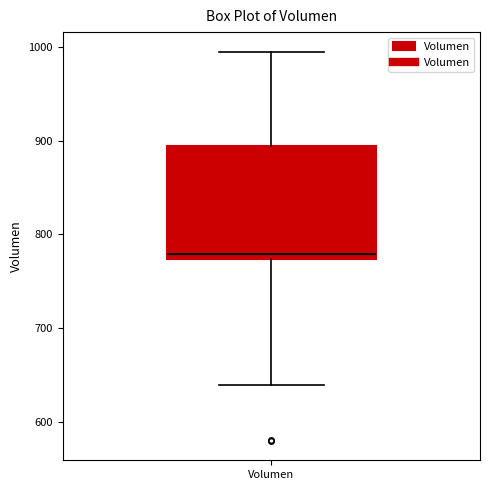

Where is the upper edge of the box for Volumen on the y-axis? The values are not printed on the chart, so give them approximately, as read against the axis.

890